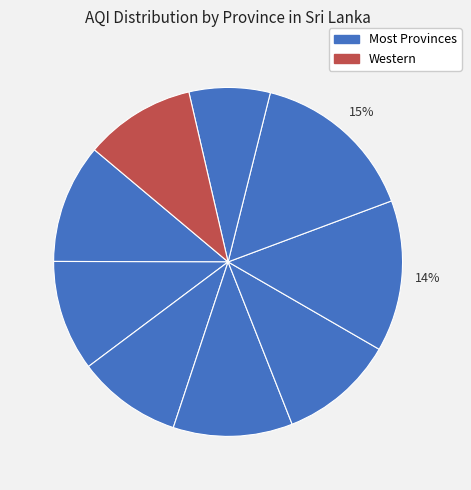

How many segments does this pie chart have?

9